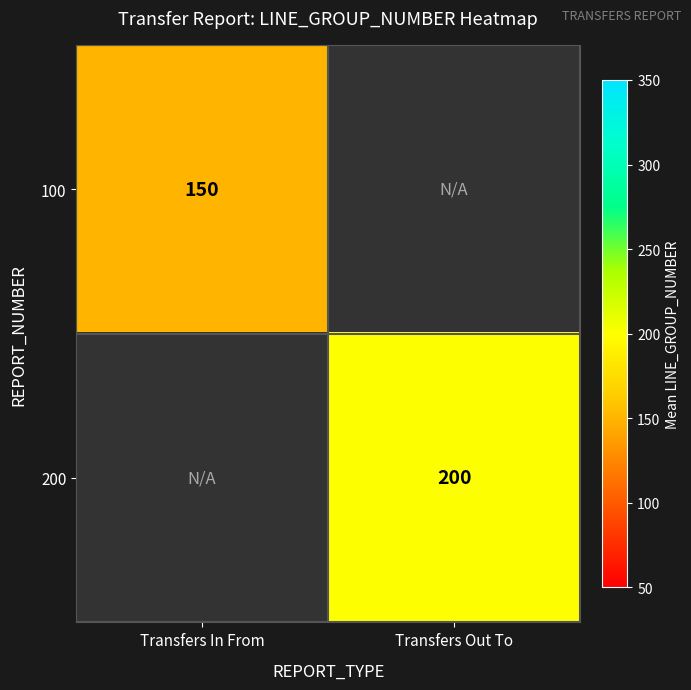

Is it true that 200 equals 200 at Transfers Out To?

True